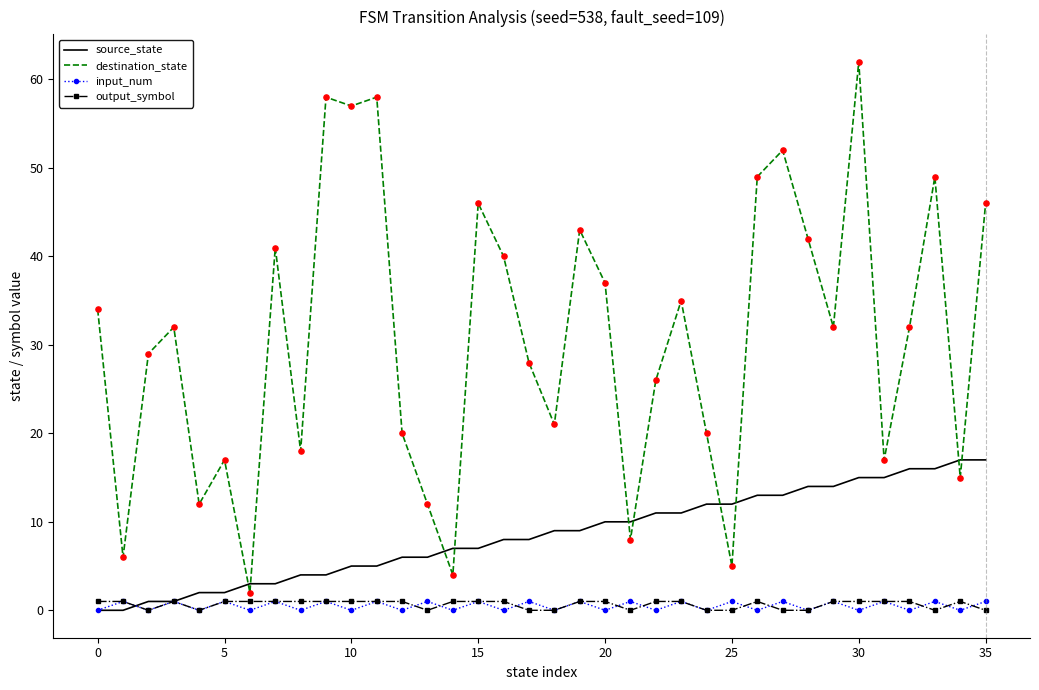

Which series has the widest spread of values?

destination_state